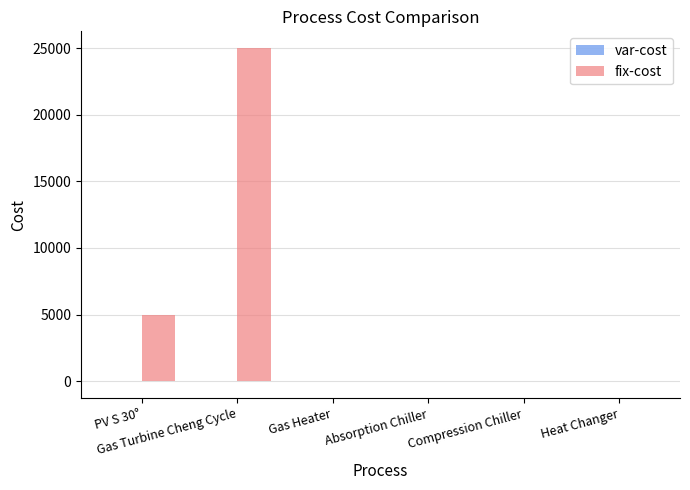

What is the sum of all fix-cost values?

30000.0